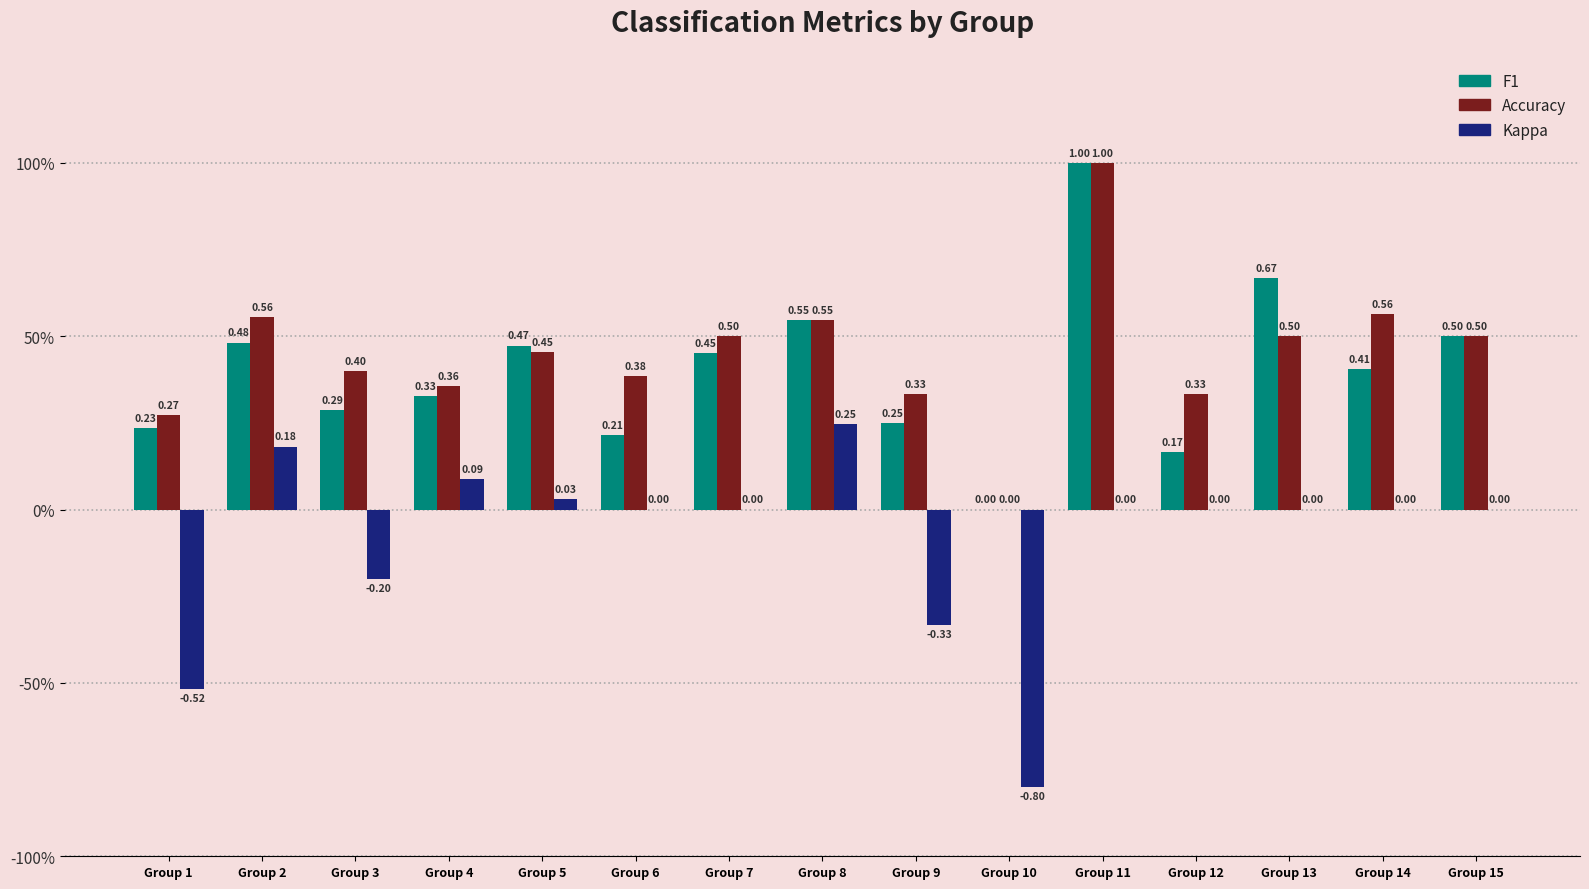

True or false: Accuracy has a value of 0.6 at Group 14.

True